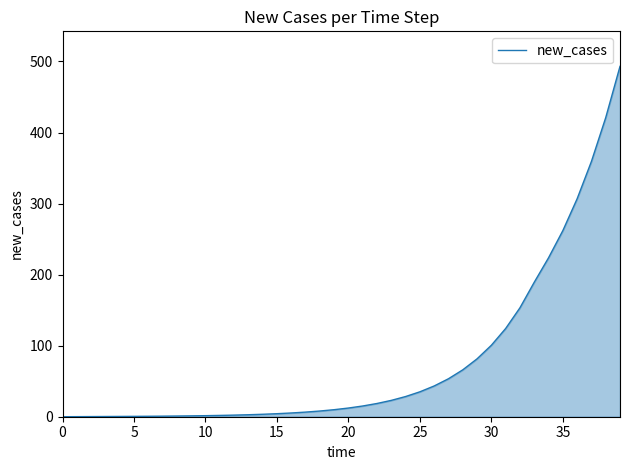

What is the greatest value displayed?

493.1